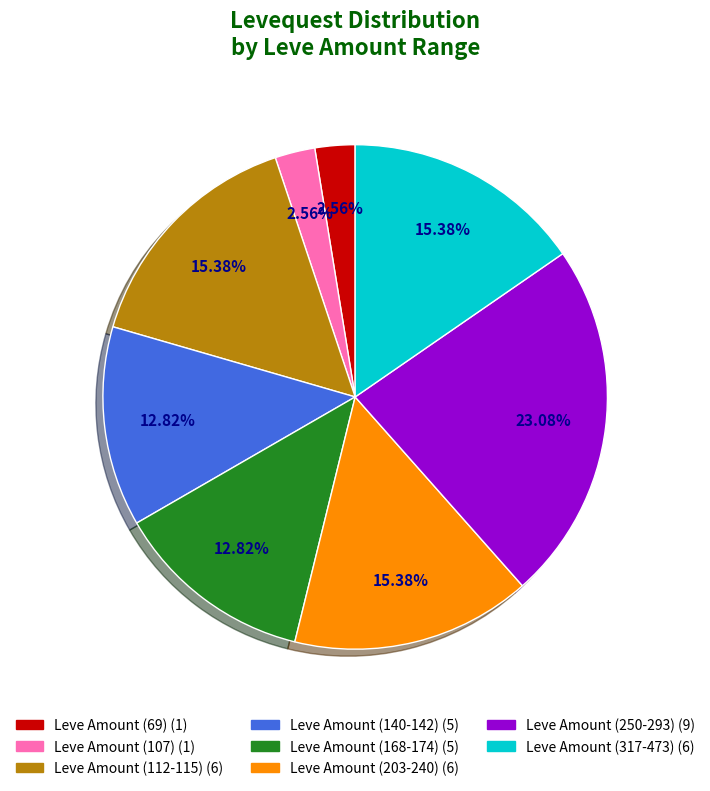

Is there a majority slice in this chart?

No